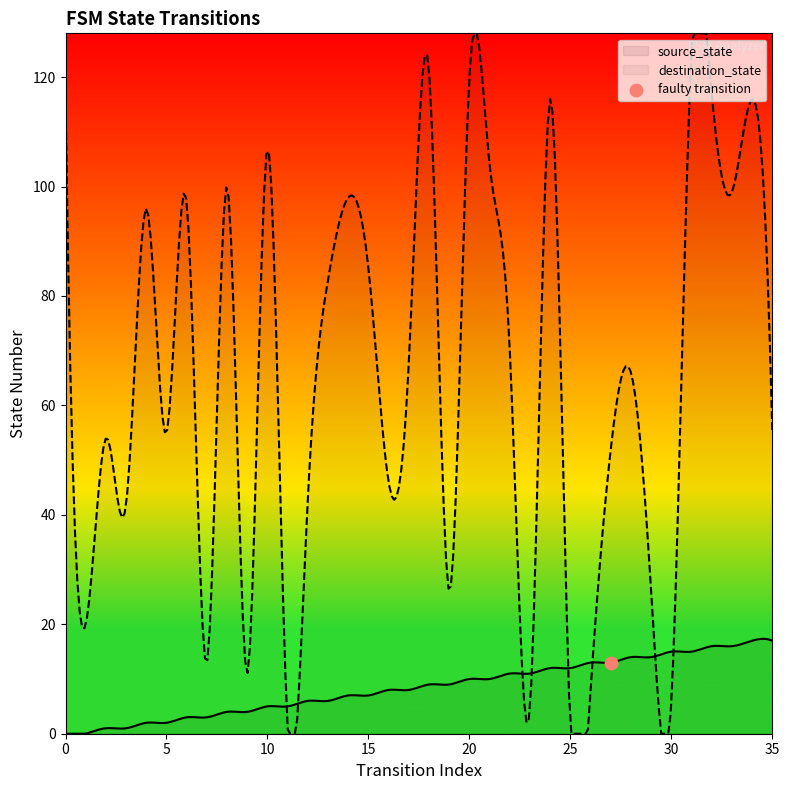

Is the value of destination_state at 21 greater than the value of source_state at 4?

Yes